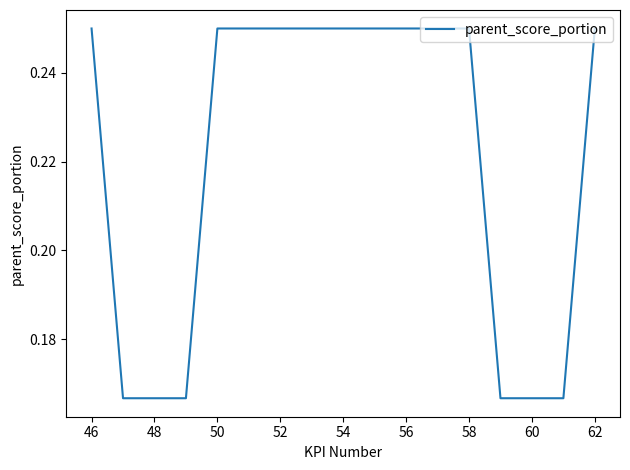

What is the average value?

0.2